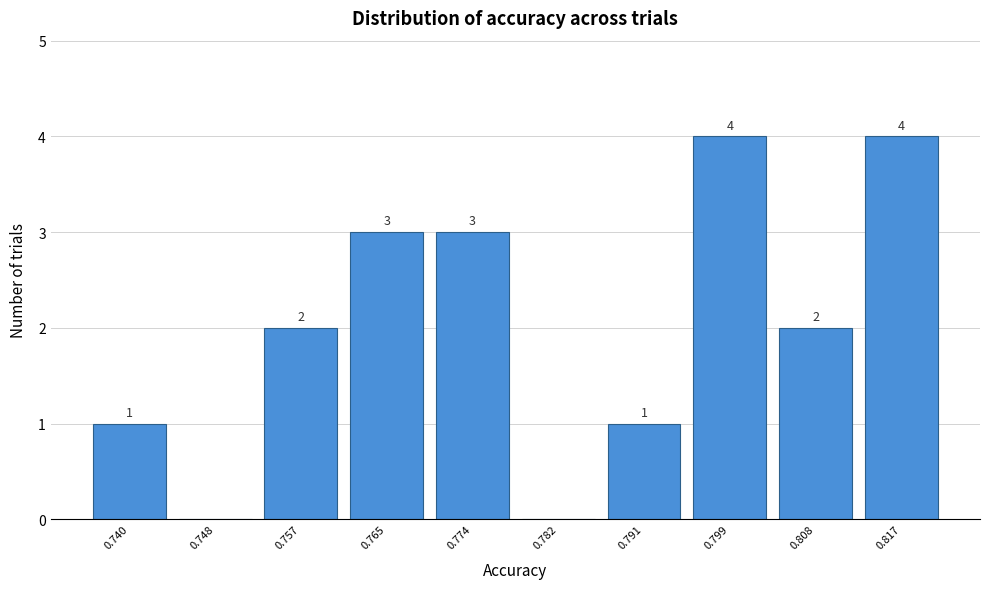

Reading left to right, extract all data points from this chart.

0.740=1	0.748=0	0.757=2	0.765=3	0.774=3	0.782=0	0.791=1	0.799=4	0.808=2	0.817=4